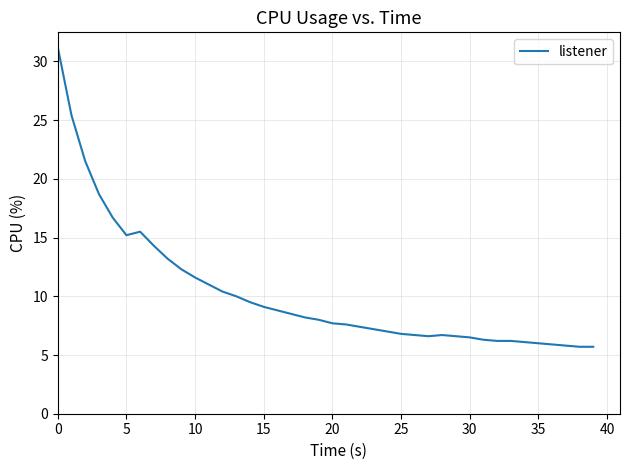

What is the minimum value shown in the chart?

5.7